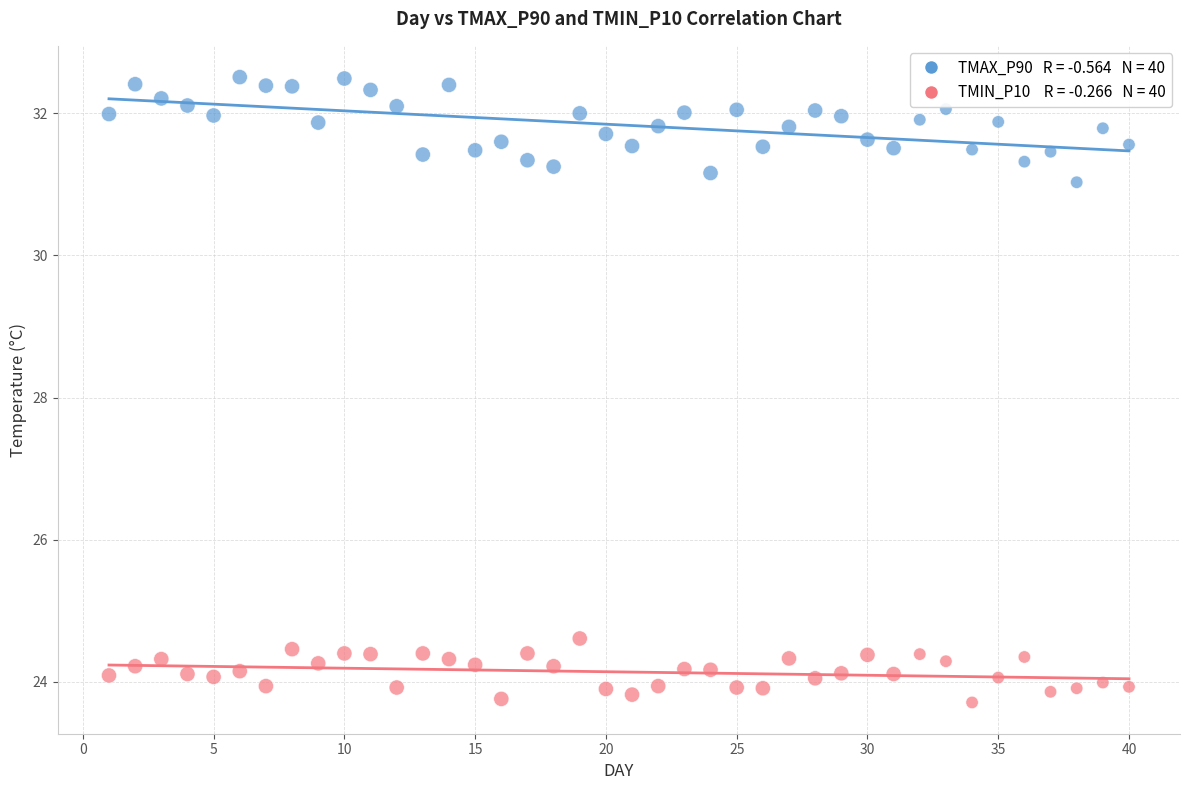

Across all series, what Y value is closest to 28?

31.0